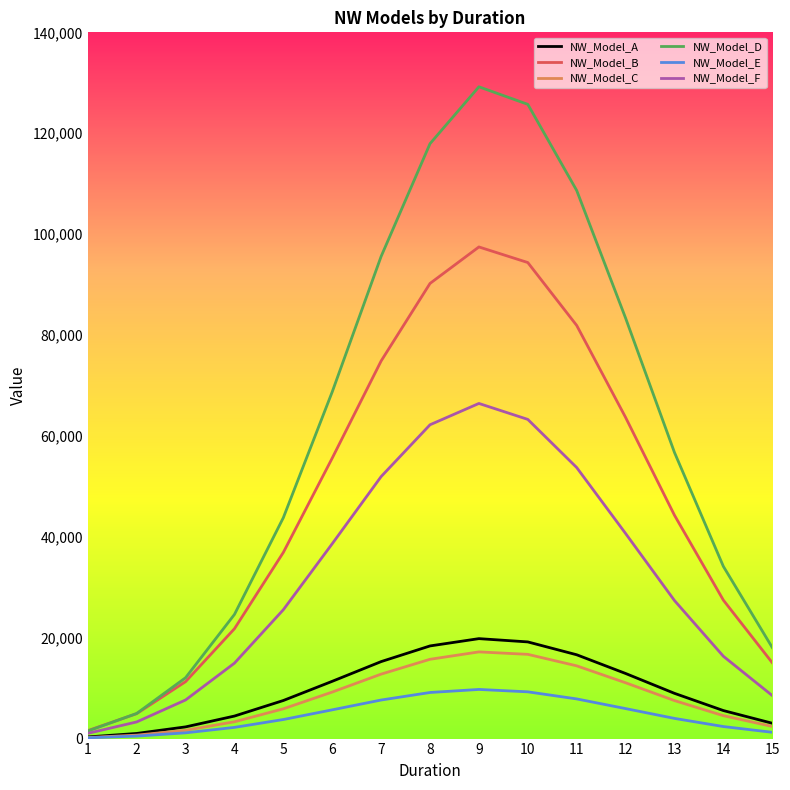

Count the number of categories in the chart.

15